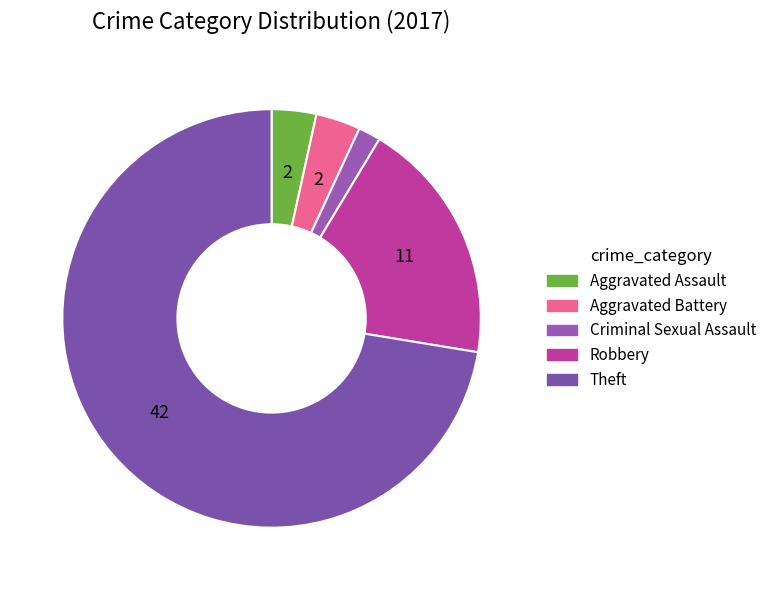

How many slices are in this pie chart?

5